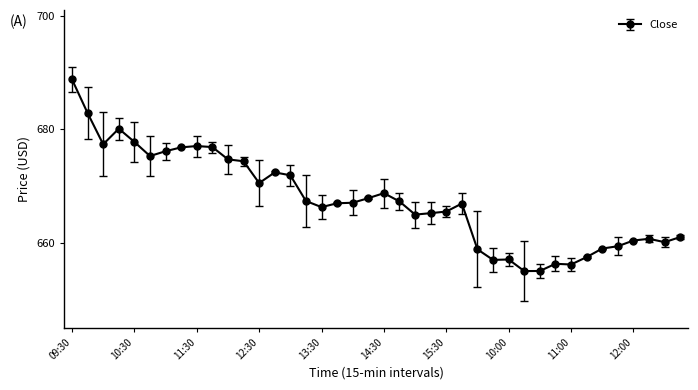

What is the value of the 32nd point from the left?

656.3